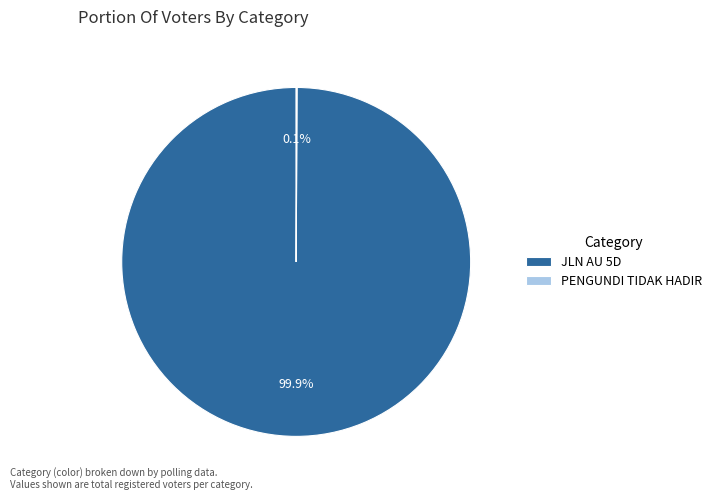

How much of the chart is everything except JLN AU 5D?

0.1%